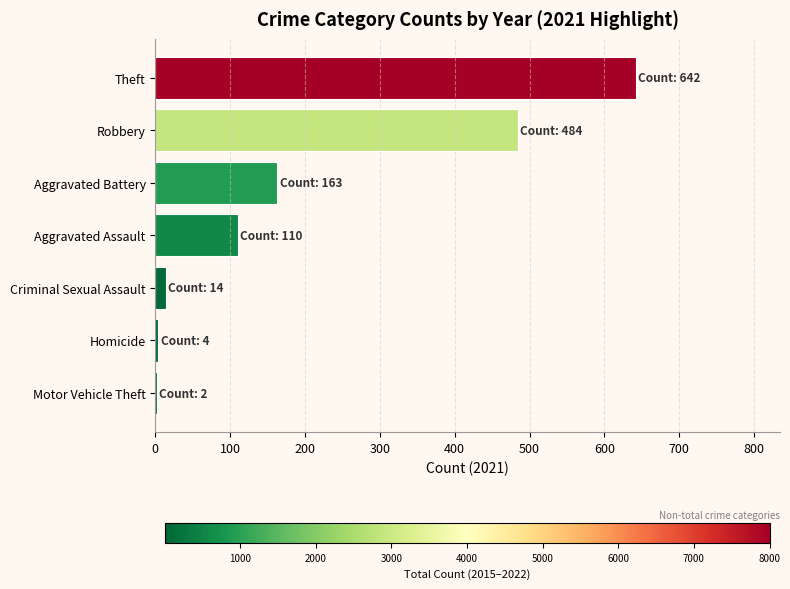

What is the ratio of the value at Aggravated Battery to the value at Robbery?

0.3